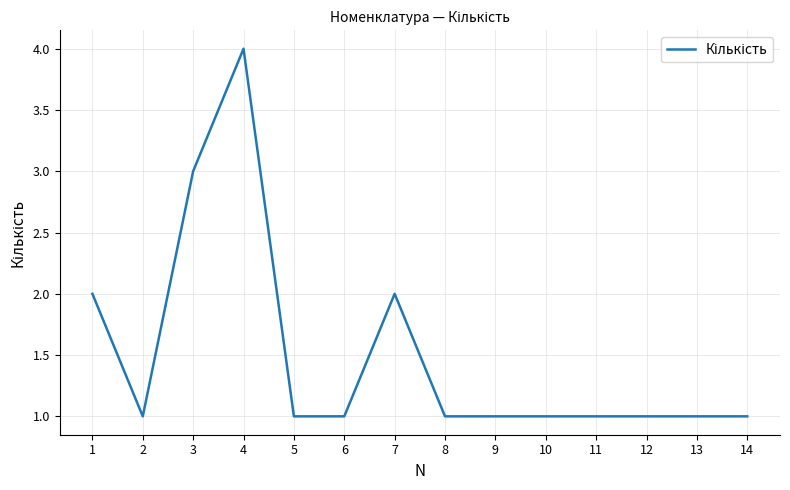

Does the chart display data point markers on the line(s)?

No